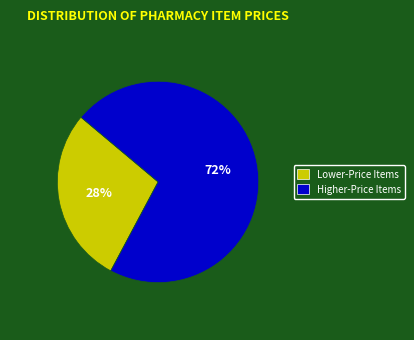

Is there a majority slice in this chart?

Yes